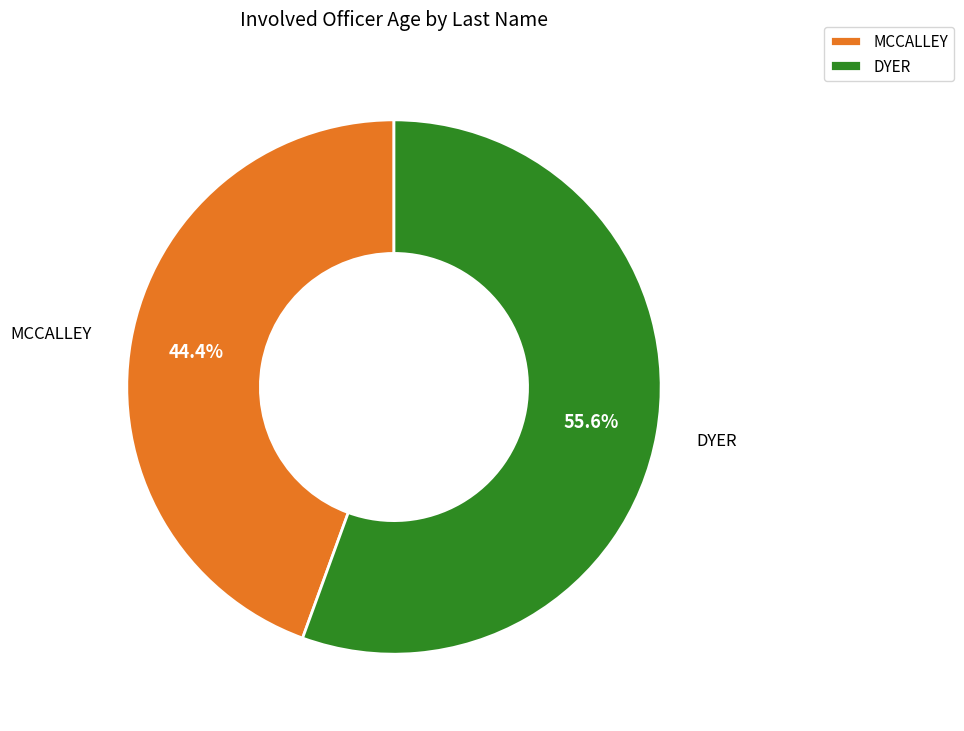

Which category has the smallest portion of the pie?

MCCALLEY